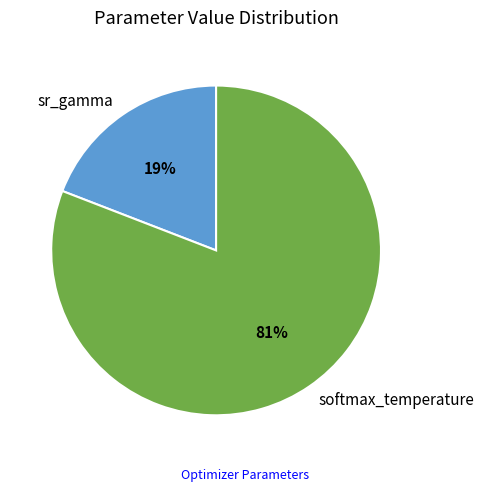

Which has a higher value, softmax_temperature or sr_gamma?

softmax_temperature